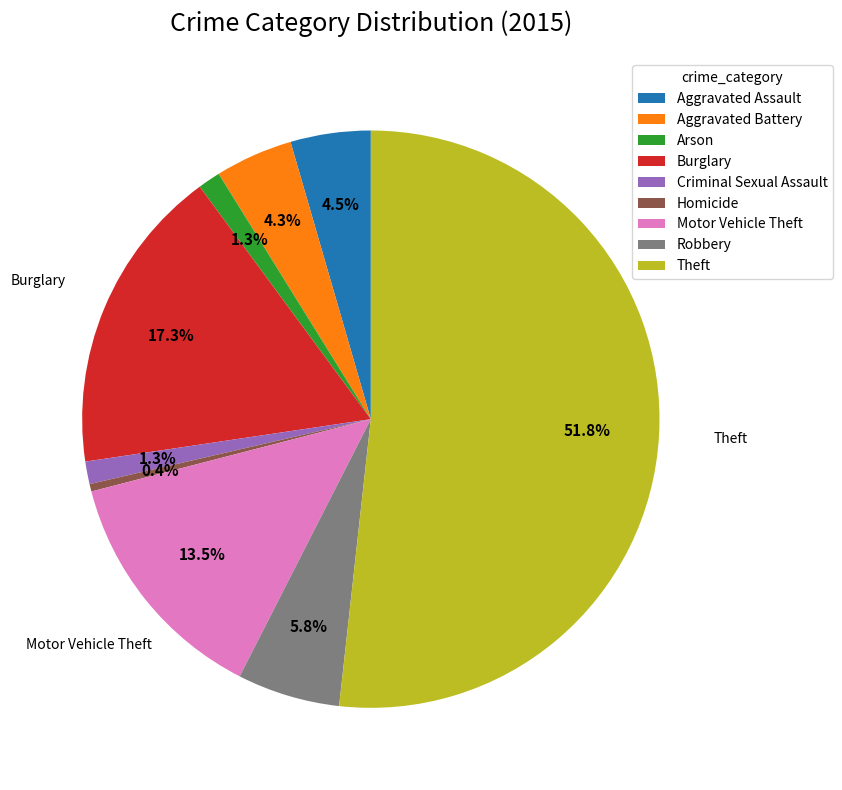

Combined, do Burglary and Aggravated Battery account for over 50%?

No